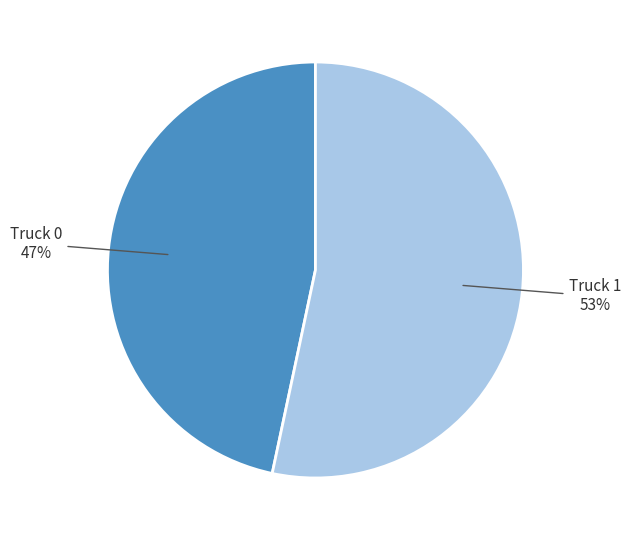

Rank the categories by value from lowest to highest.

Truck 0, Truck 1